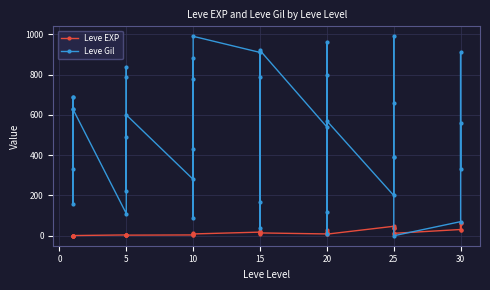

At which category does Leve Gil reach its first local valley?

10